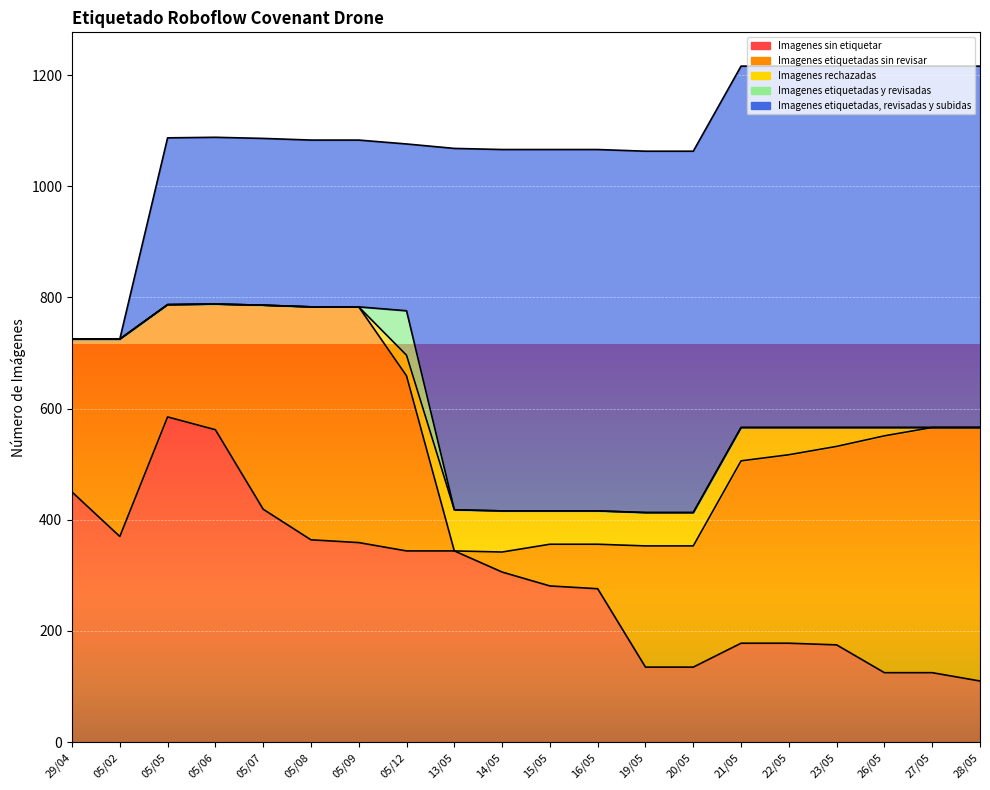

What is the label of the 1st point from the right?

28/05